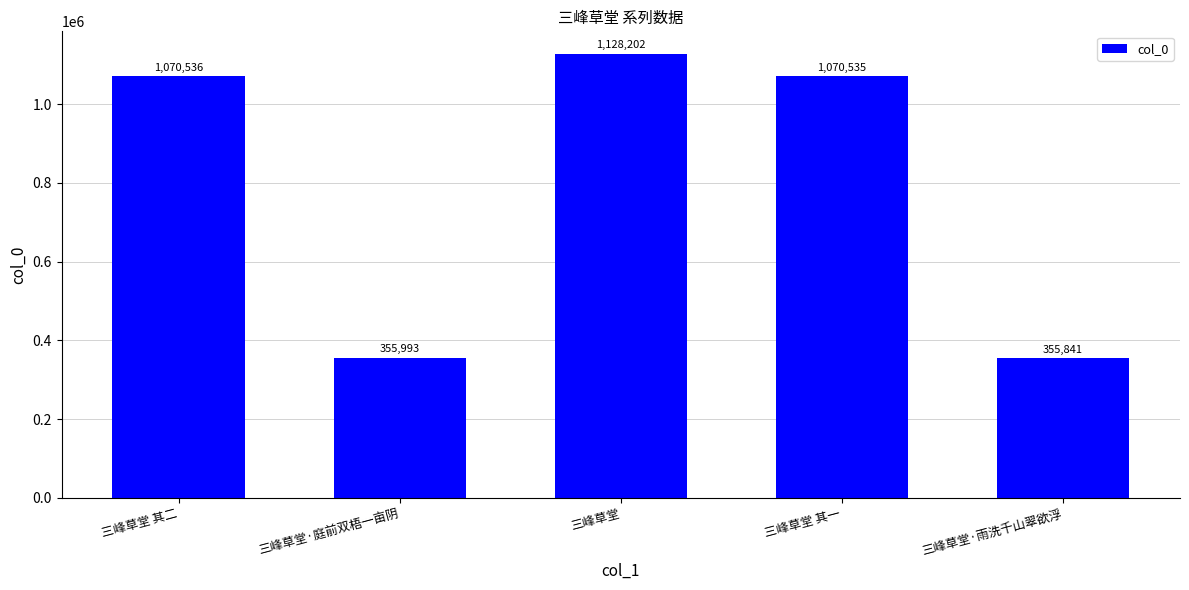

Rank the categories by value from highest to lowest.

三峰草堂, 三峰草堂 其二, 三峰草堂 其一, 三峰草堂·庭前双梧一亩阴, 三峰草堂·雨洗千山翠欲浮